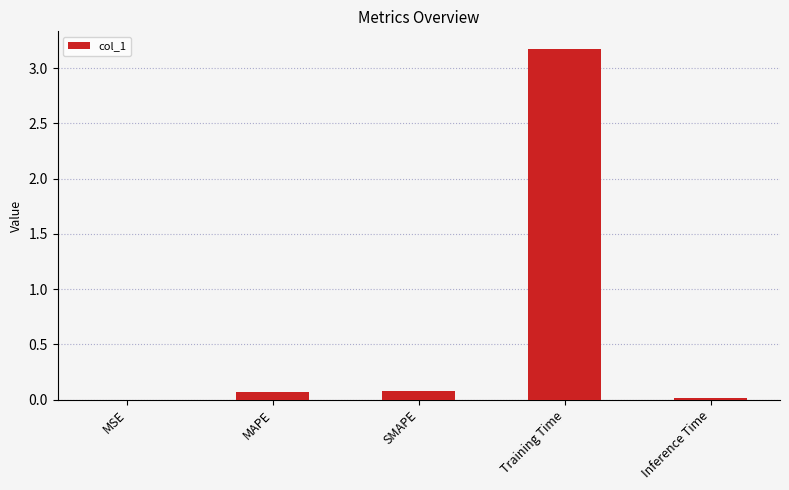

The value at Training Time is 3.2. True or false?

True